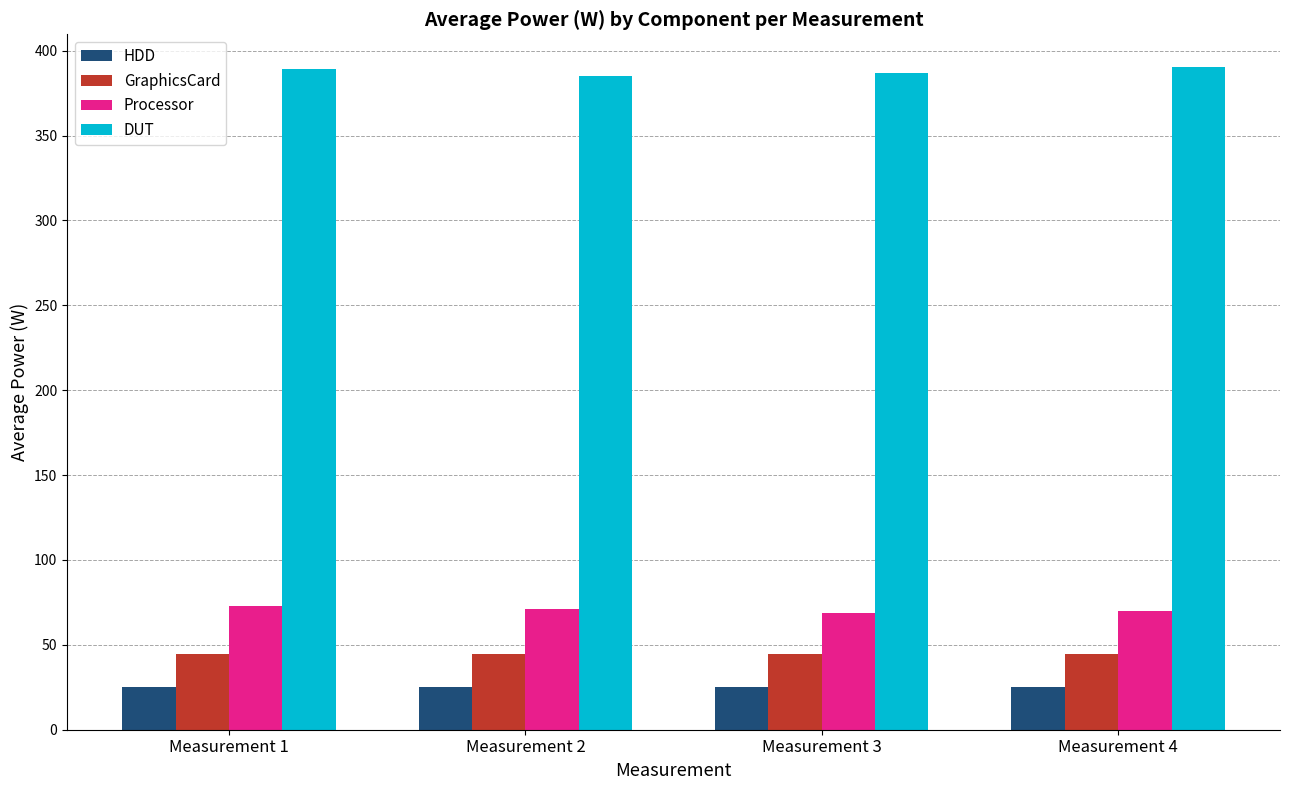

True or false: GraphicsCard has a value of 59.4 at Measurement 3.

False